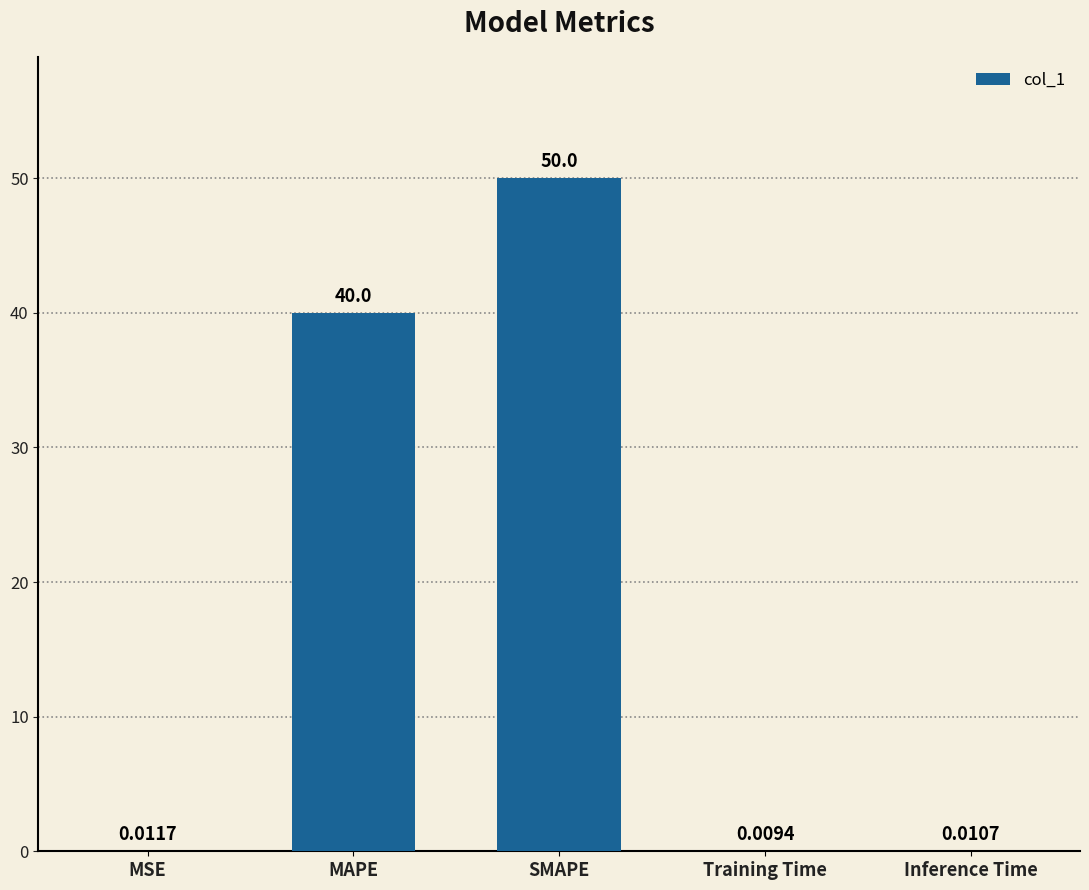

What is the sum of all values?

90.0